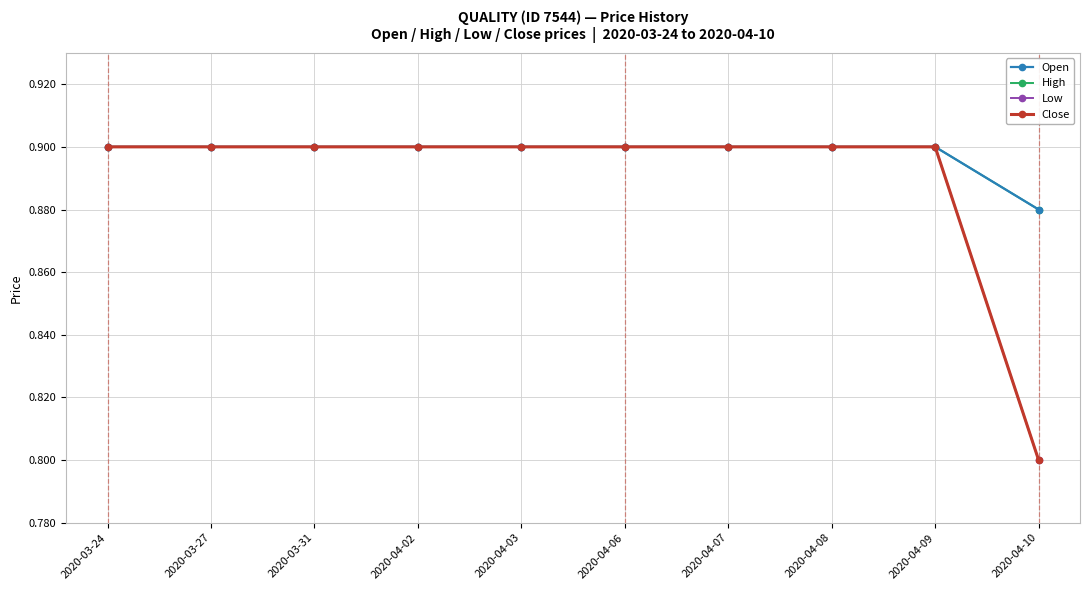

What is the average value of the Open series?

0.9